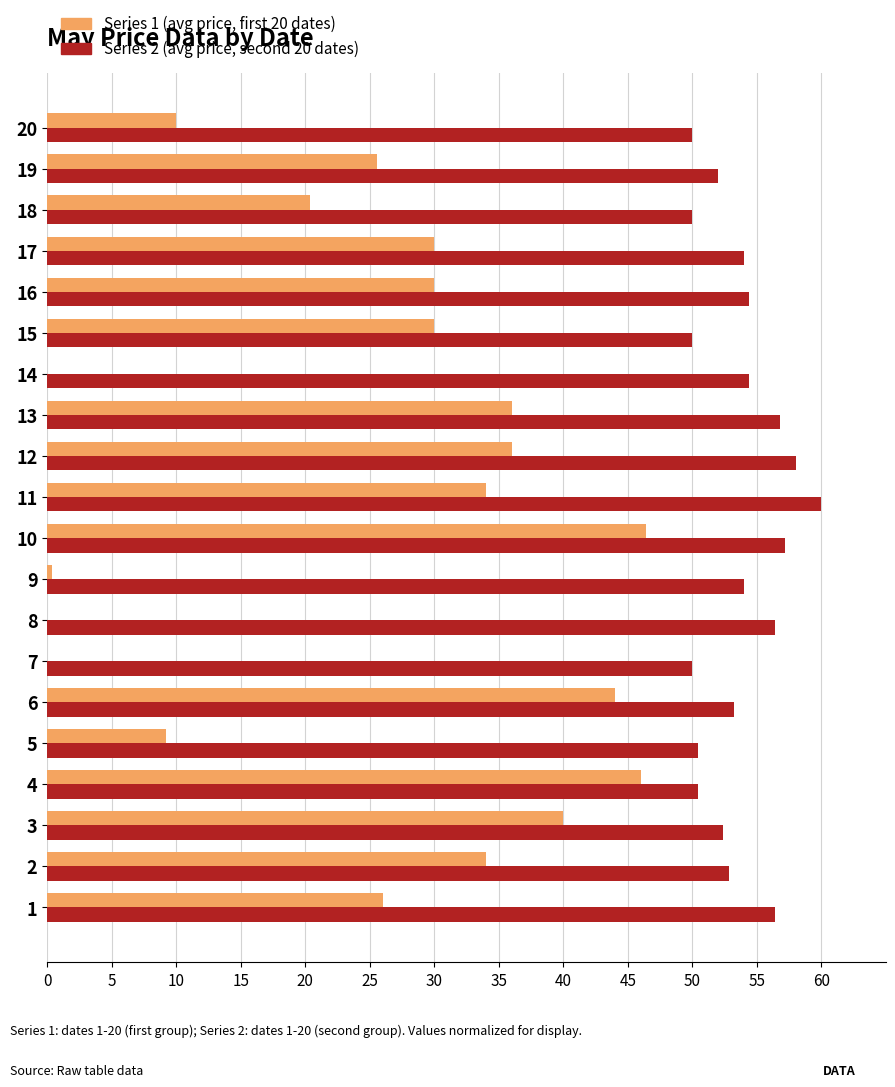

What is the maximum value shown in the chart?

60.0